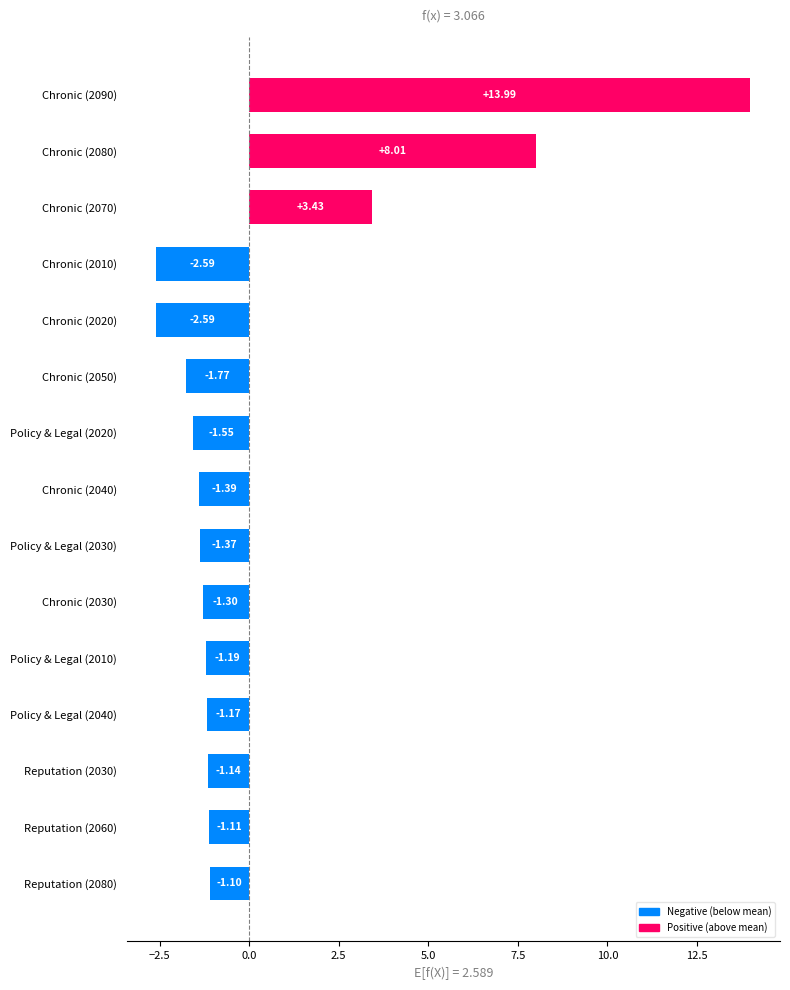

Between Chronic (2080) and Chronic (2040), which is larger?

Chronic (2080)